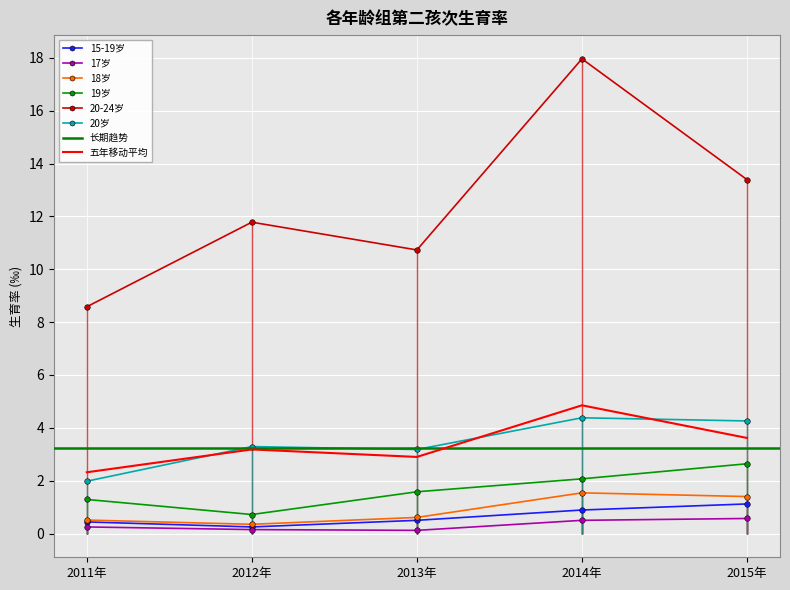

Between 2012年 and 2013年, which is larger?

2013年